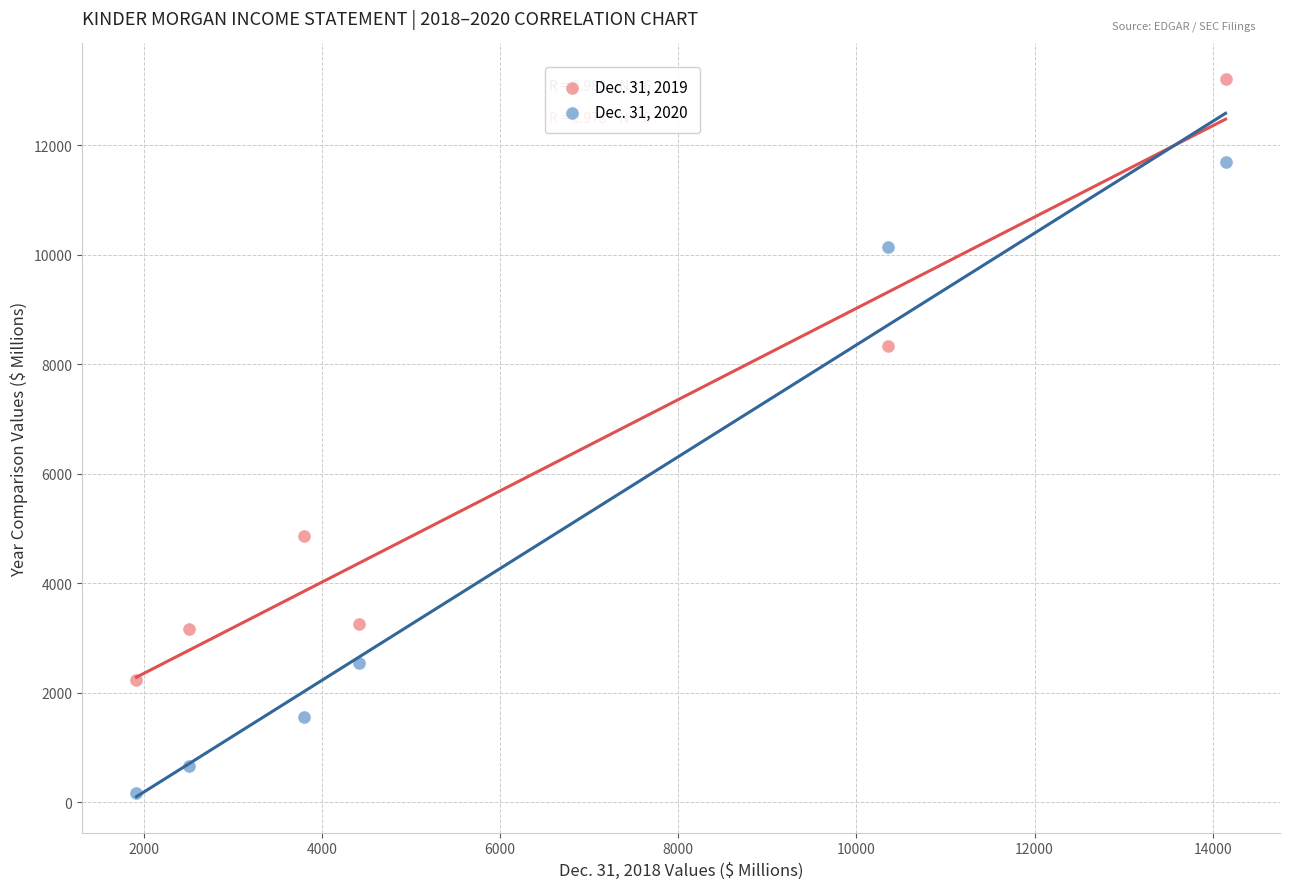

What are all the series names shown in the legend?

Dec. 31, 2019, Dec. 31, 2020